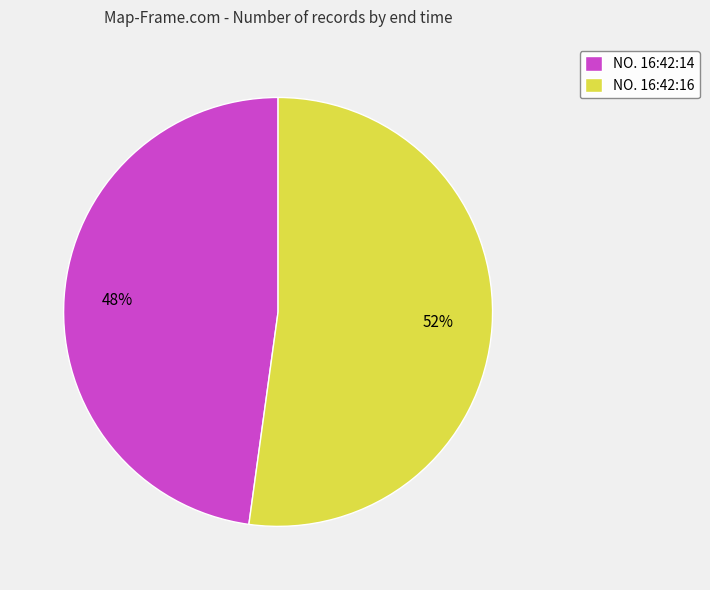

To the nearest percent, what portion does NO. 16:42:16 represent?

52%